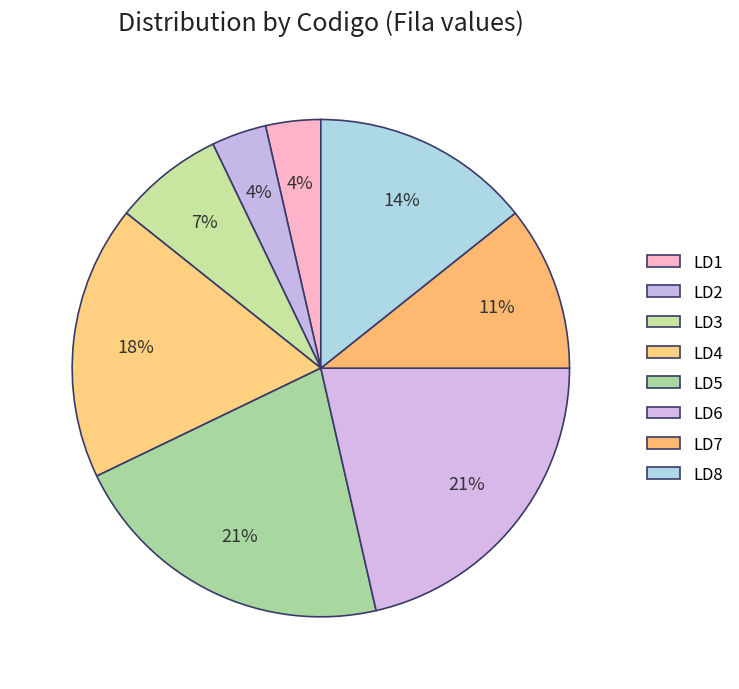

Is it true that LD8 is 23% of the pie?

False